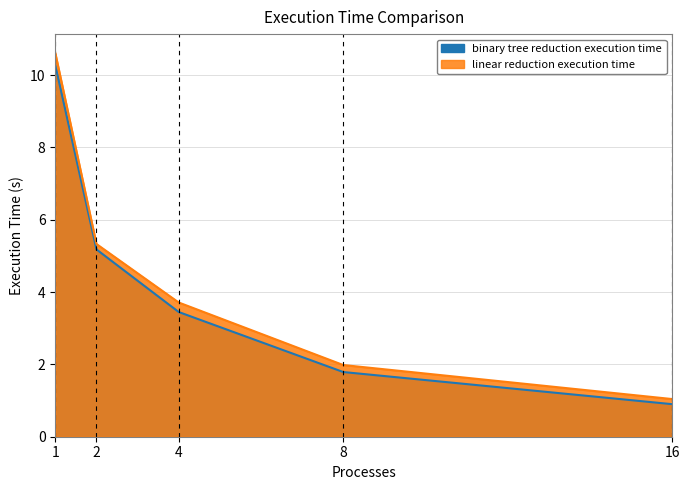

At how many categories does at least one series exceed 9?

1